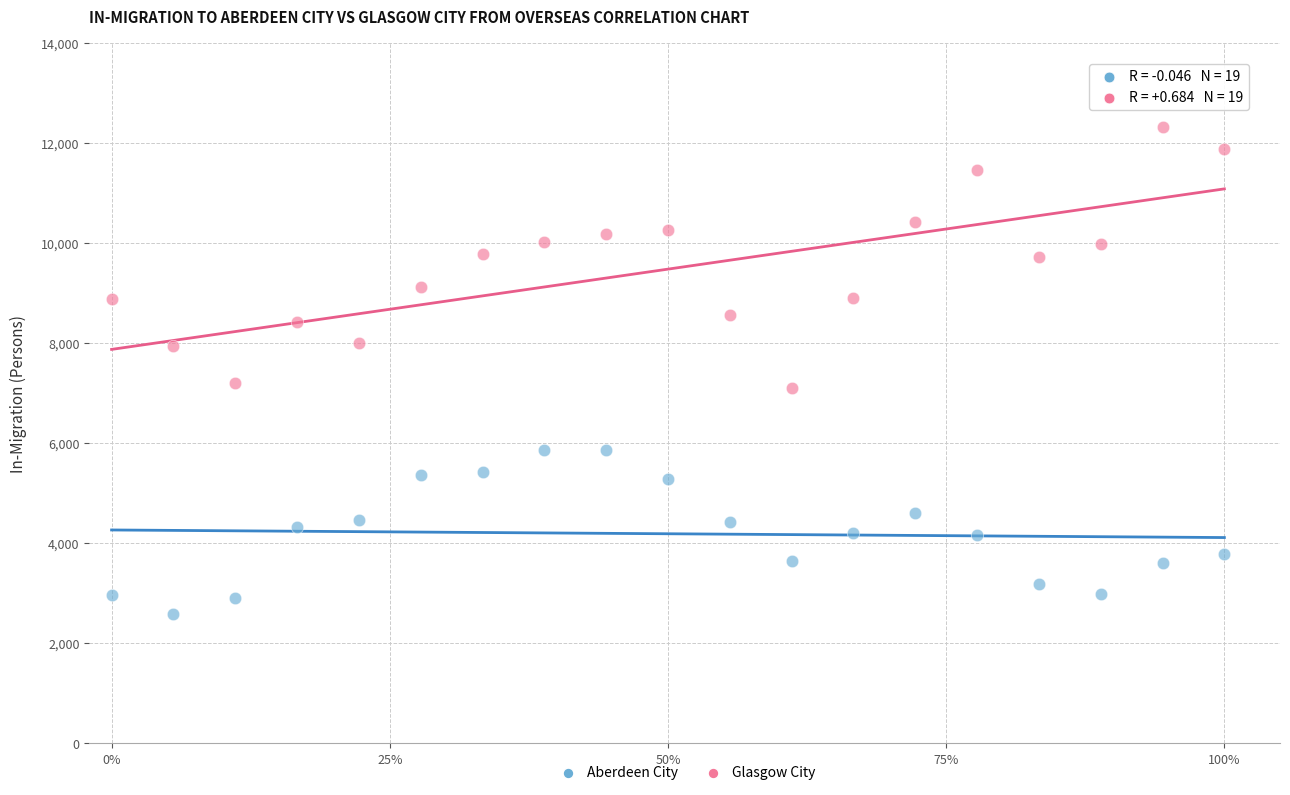

Which series contains the lowest Y value?

Aberdeen City